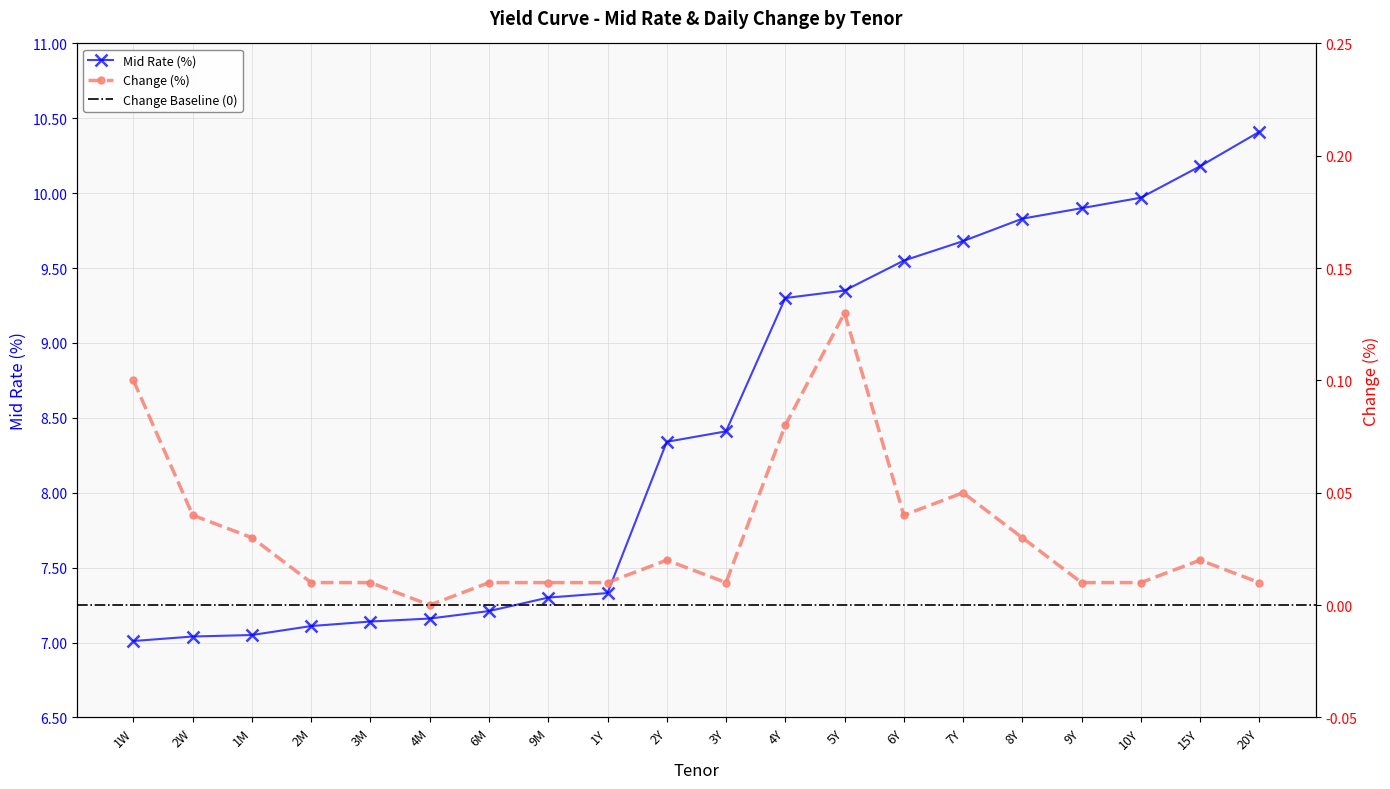

True or false: Mid Rate and Change intersect in this chart.

False